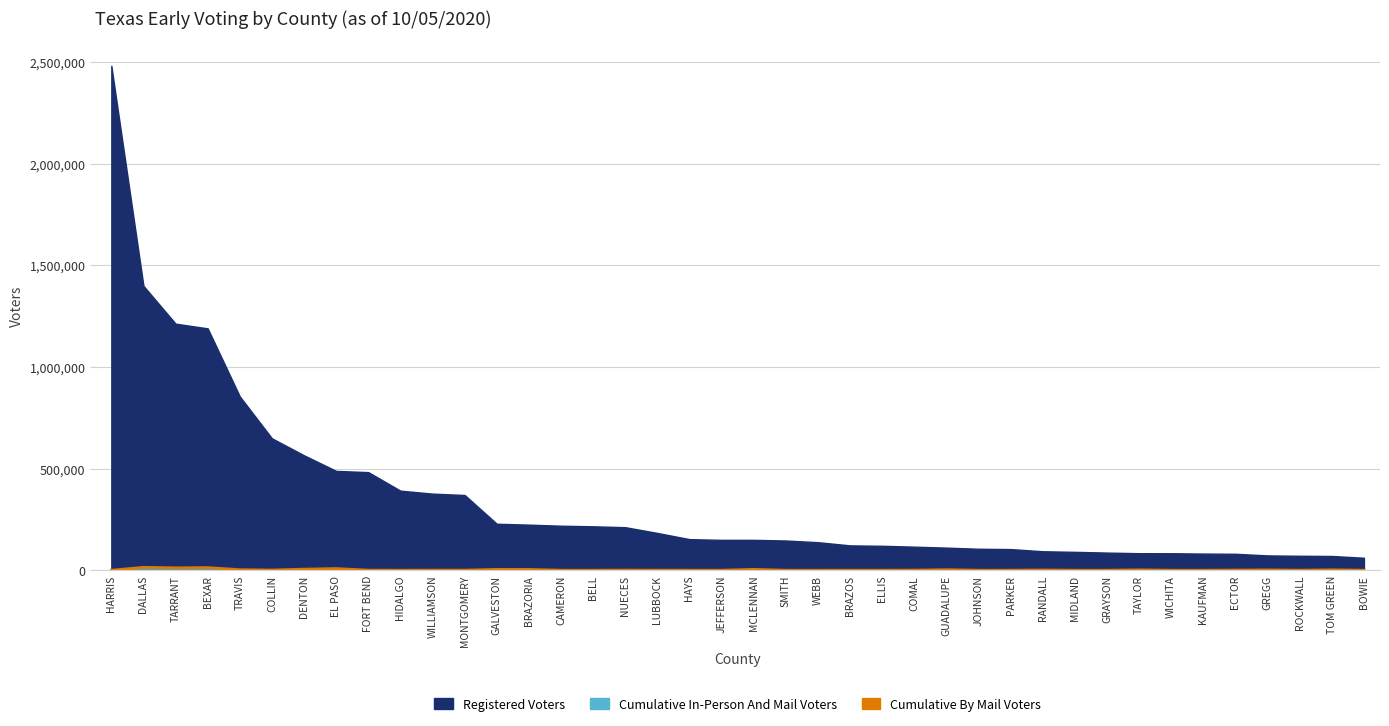

Read the value at JEFFERSON, to the nearest 50.

50